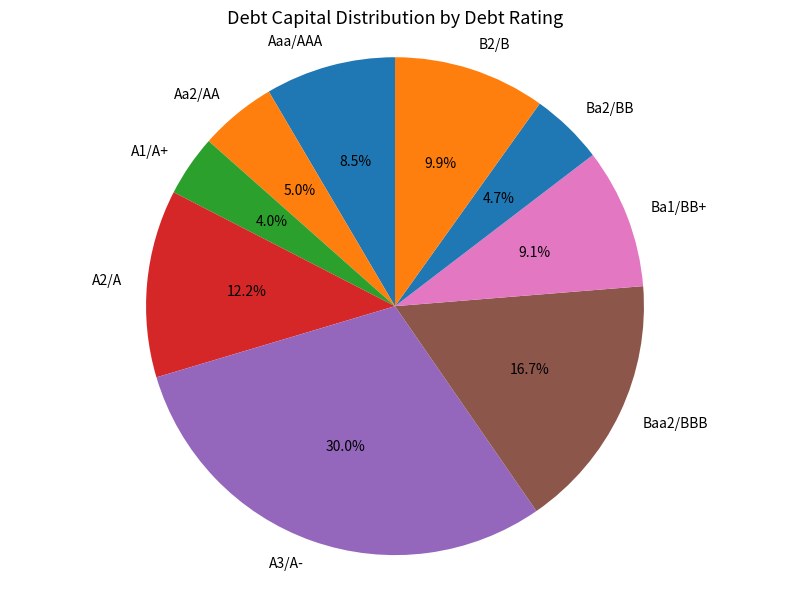

Combined, what portion of the pie is Aa2/AA and A3/A-?

35.0%